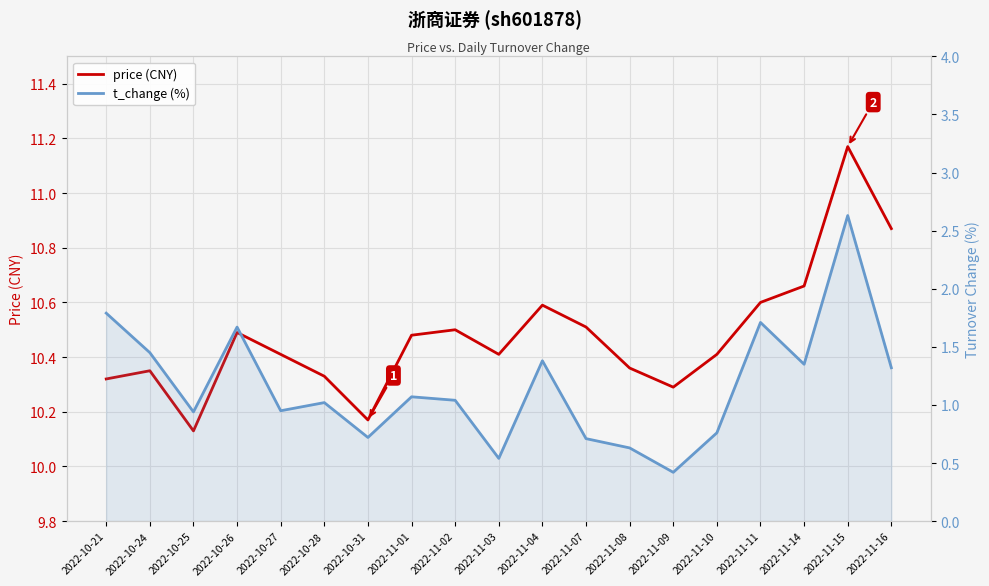

Reading left to right, what are all the values shown in this chart?

price (CNY): 10.3	10.3	10.1	10.5	10.4	10.3	10.2	10.5	10.5	10.4	10.6	10.5	10.4	10.3	10.4	10.6	10.7	11.2	10.9
t_change (%): 1.8	1.4	0.9	1.7	0.9	1.0	0.7	1.1	1.0	0.5	1.4	0.7	0.6	0.4	0.8	1.7	1.4	2.6	1.3